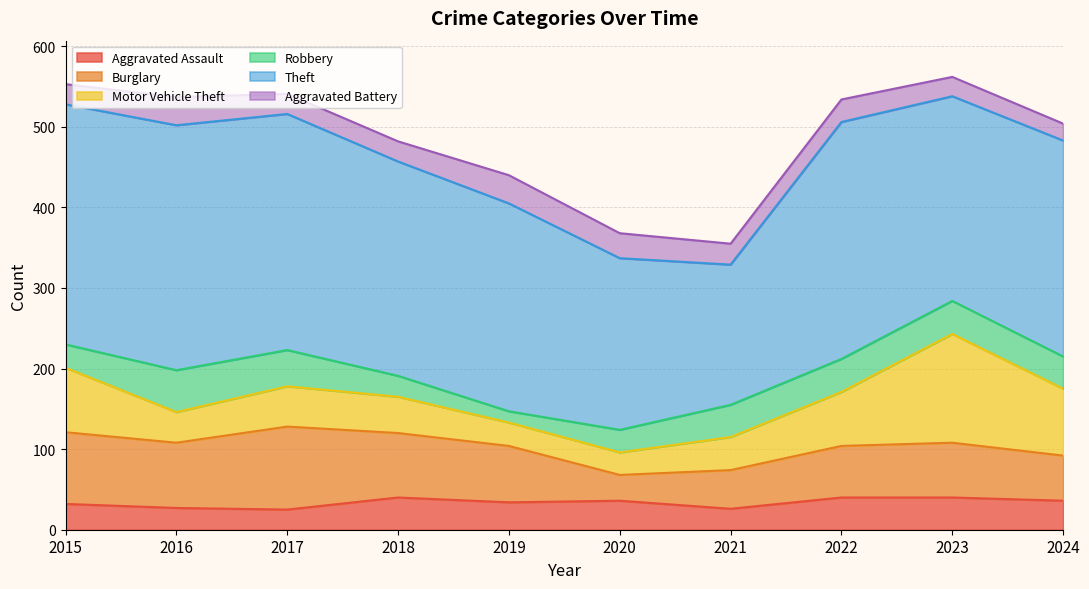

Is the value of Aggravated Battery at 2019 greater than the value of Burglary at 2017?

No